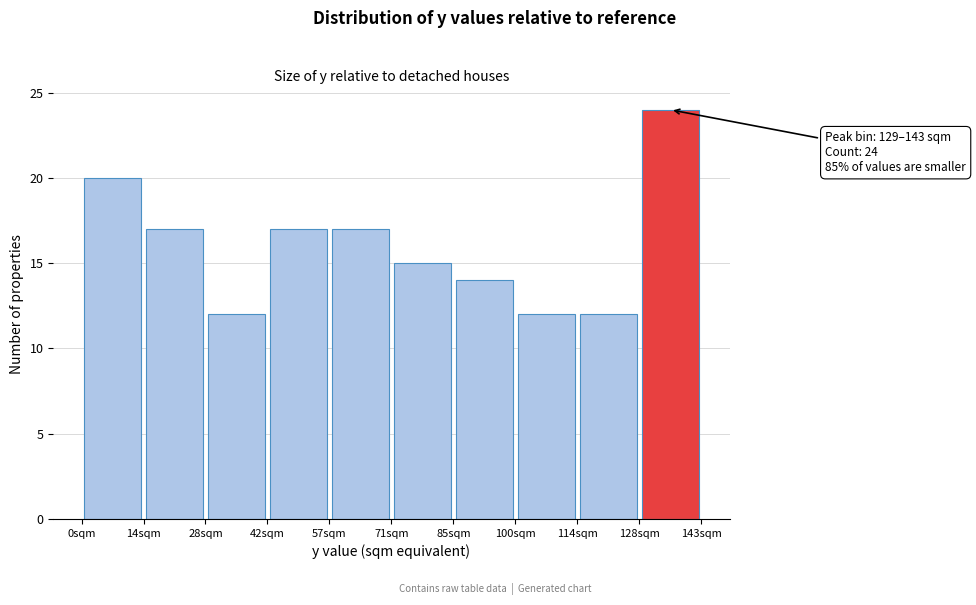

Over which range of the x-axis is the bar tallest?

128 to 144